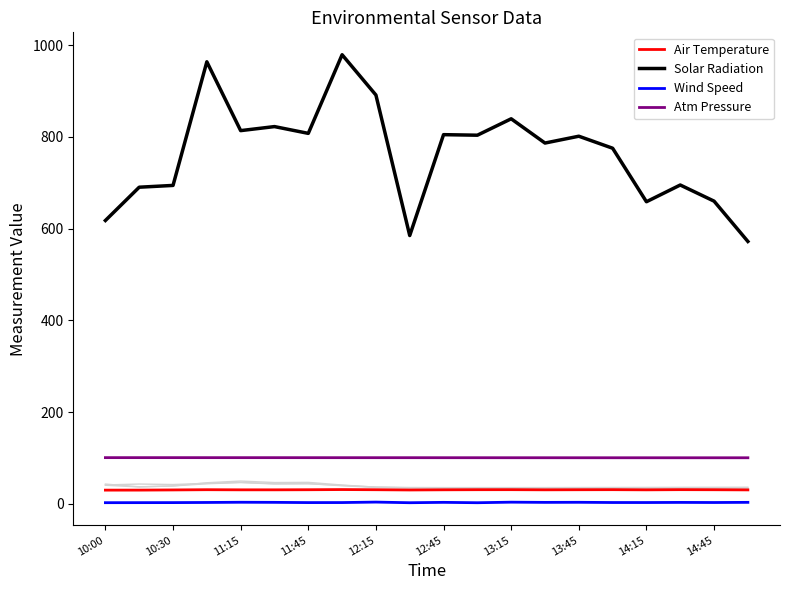

Is this an area chart (filled region under the line)?

No